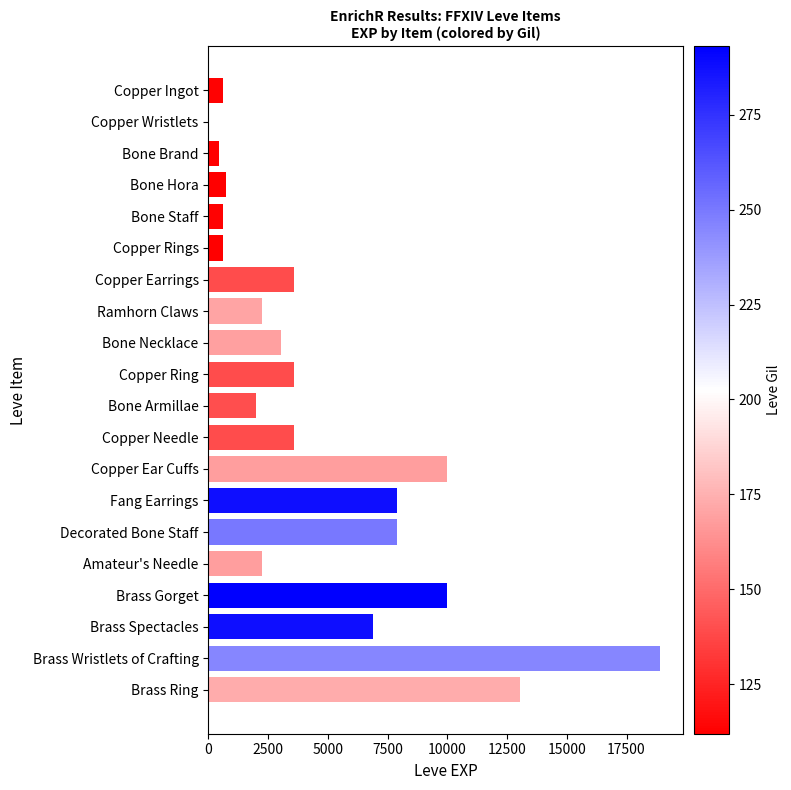

What is the maximum value shown in the chart?

18910